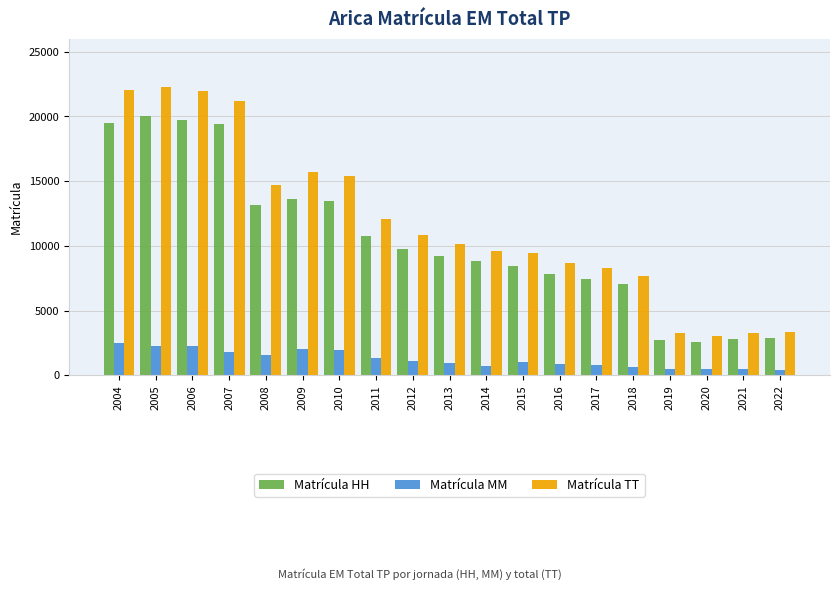

At which category does the chart reach its peak across all series?

2005